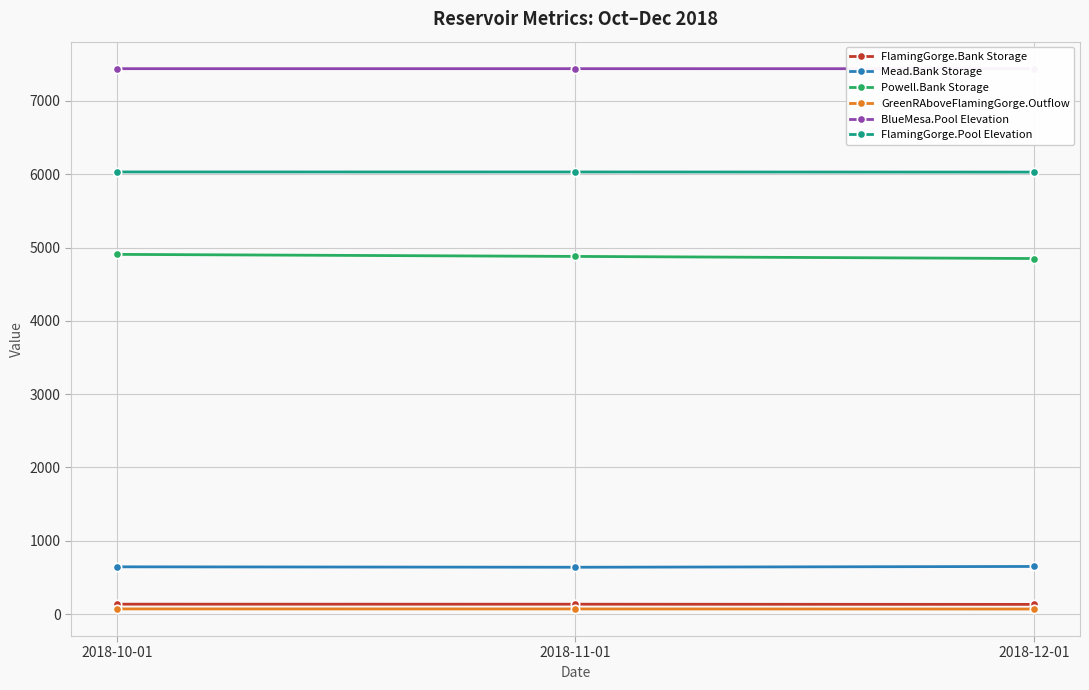

At which label is Powell.Bank Storage closest to 4878?

2018-11-01